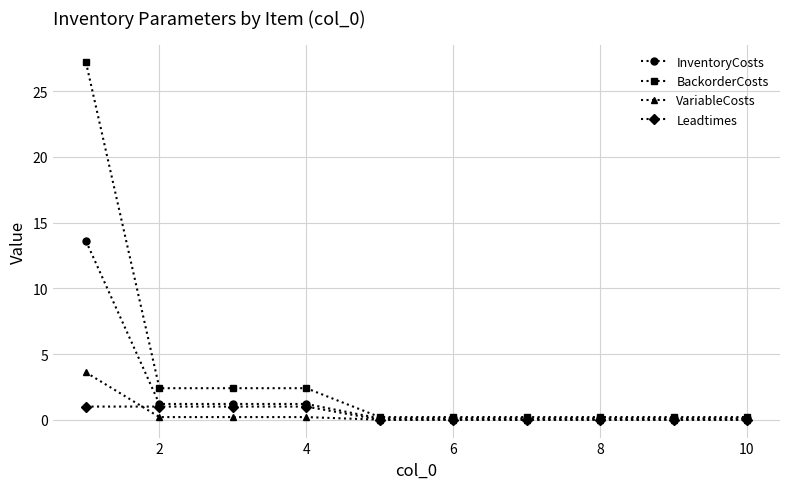

What are all the series names shown in the legend?

InventoryCosts, BackorderCosts, VariableCosts, Leadtimes